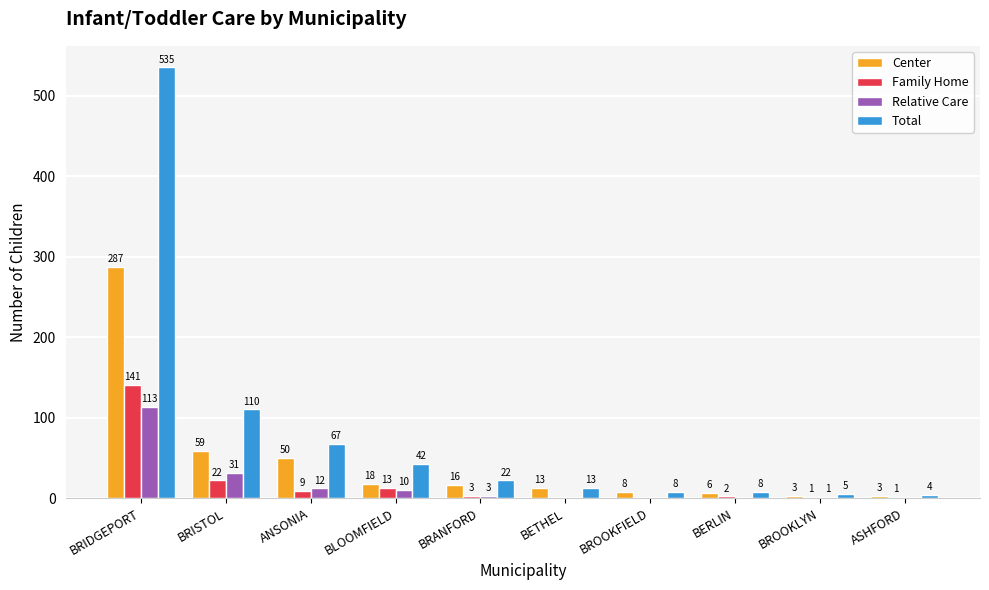

Reading left to right, extract all data points from this chart.

Center: 287	59	50	18	16	13	8	6	3	3
Family Home: 141	22	9	13	3	0	0	2	1	1
Relative Care: 113	31	12	10	3	0	0	0	1	0
Total: 535	110	67	42	22	13	8	8	5	4